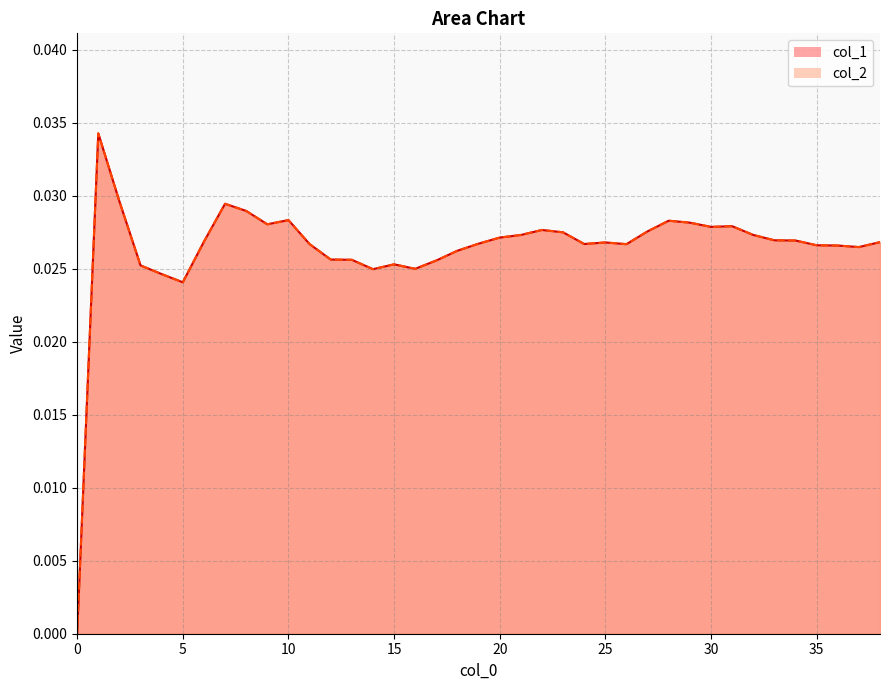

How many data points does each series have?

39